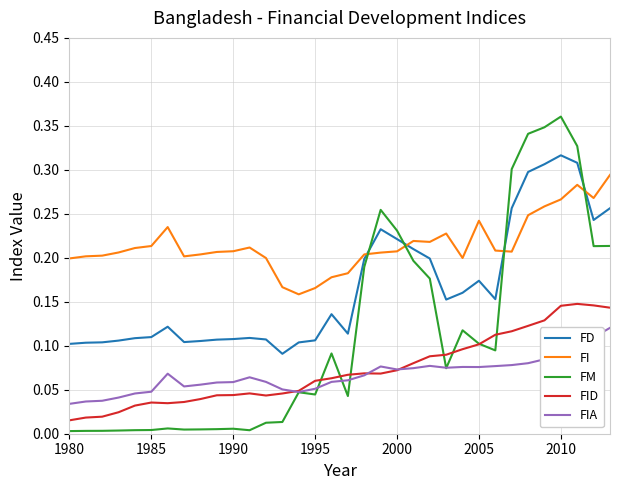

How many times do FM and FI cross each other?

4